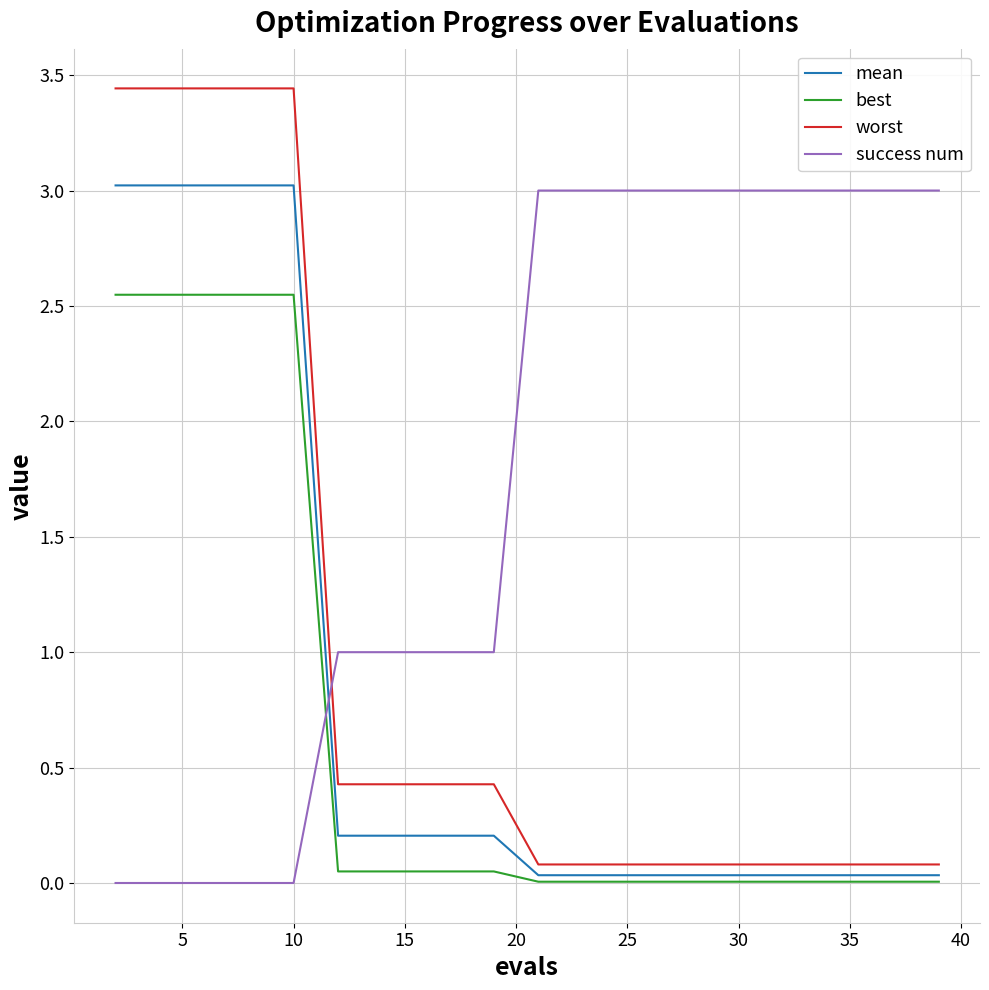

At how many categories does at least one series exceed 2?

15